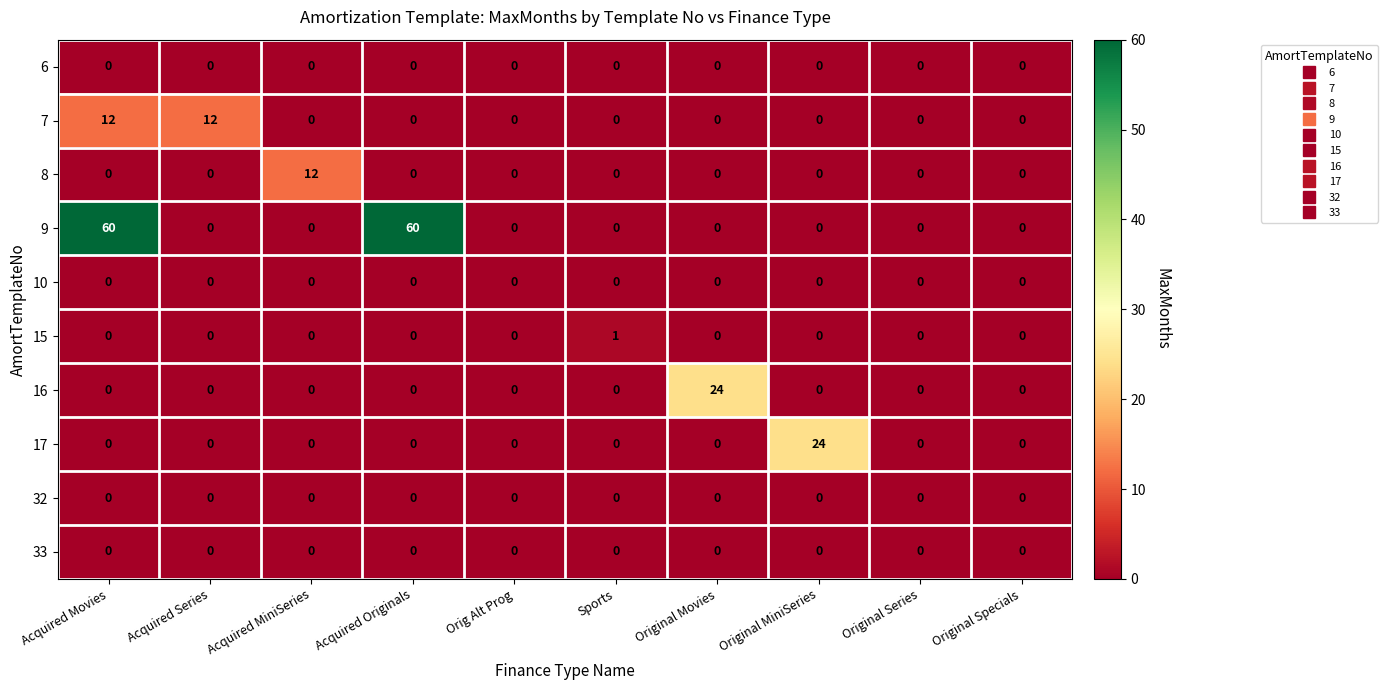

What is the greatest value displayed?

60